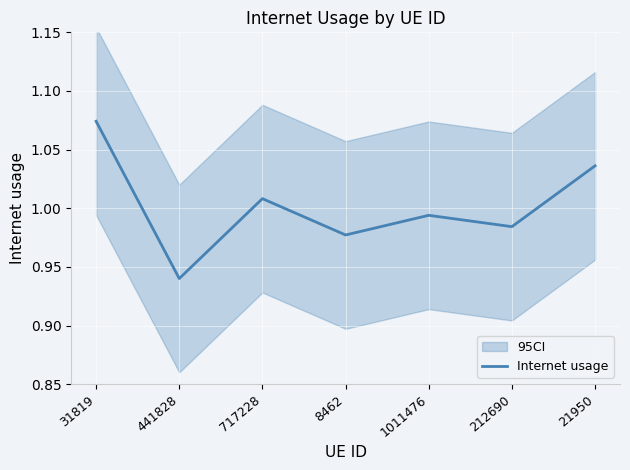

What is the label of the 1st point from the right?

21950